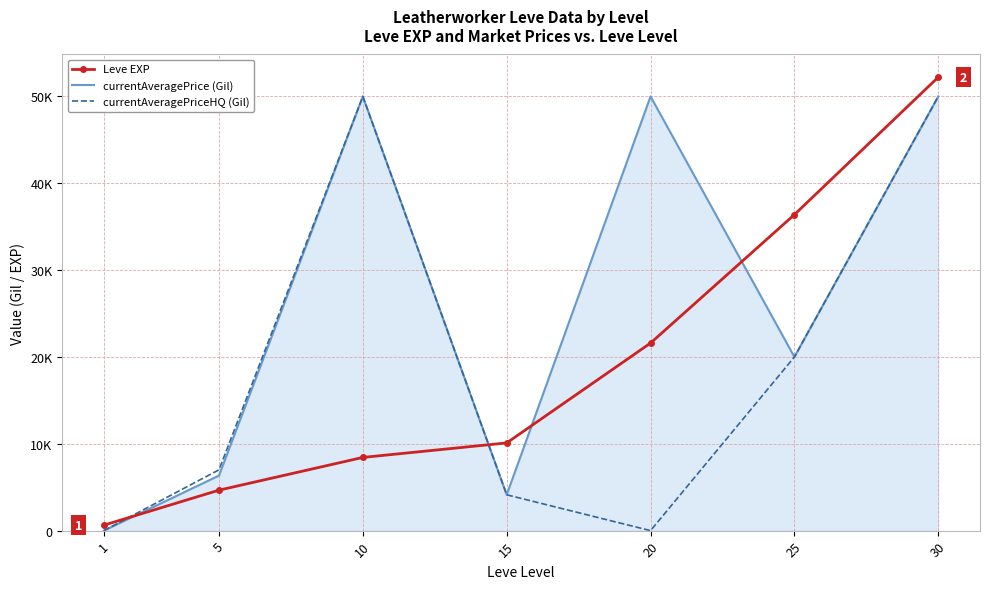

What are all the series names shown in the legend?

Leve EXP, currentAveragePrice (Gil), currentAveragePriceHQ (Gil)